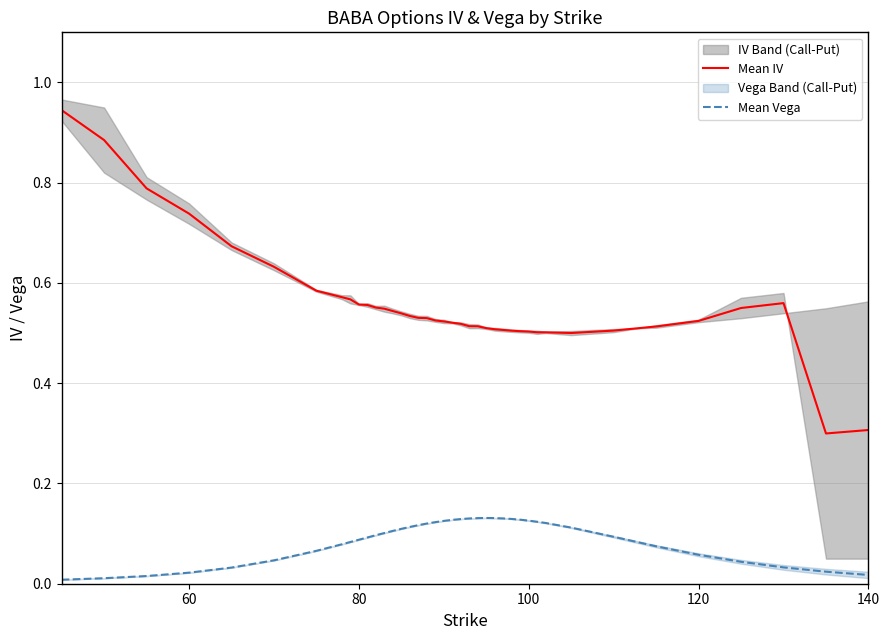

True or false: Mean IV and Mean Vega intersect in this chart.

False